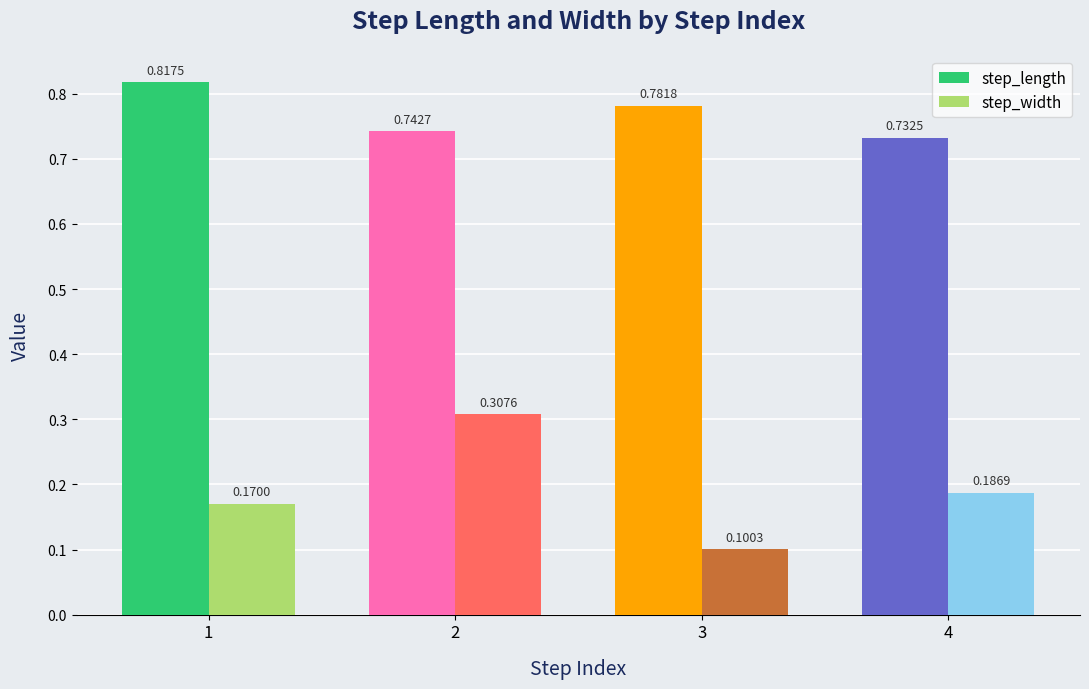

What is the sum of the step_length values at 4 and 3?

1.5